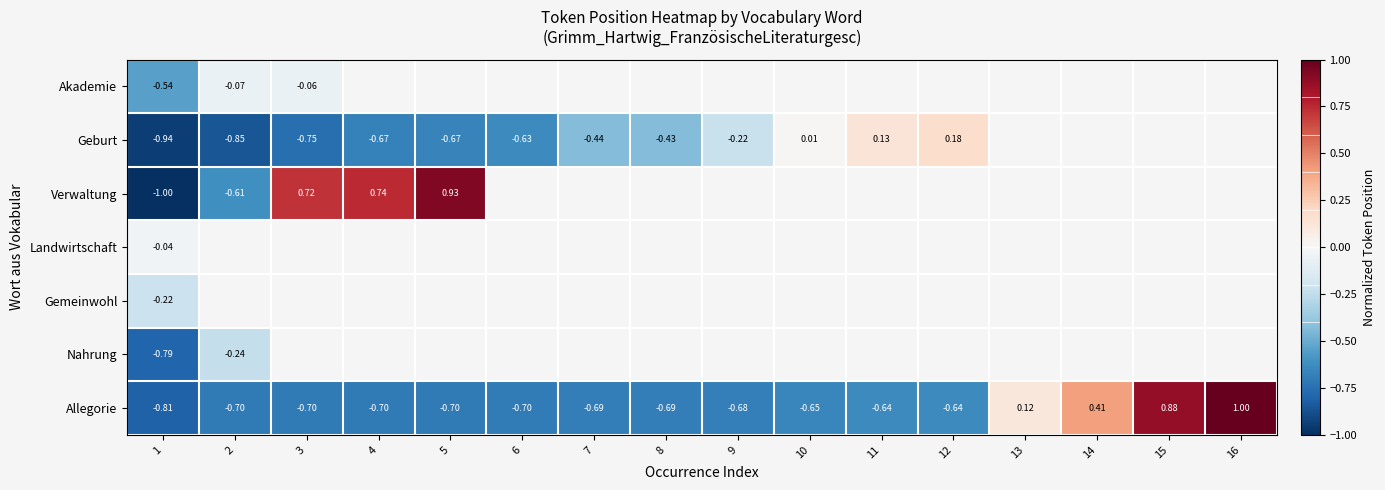

Count the number of categories in the chart.

16